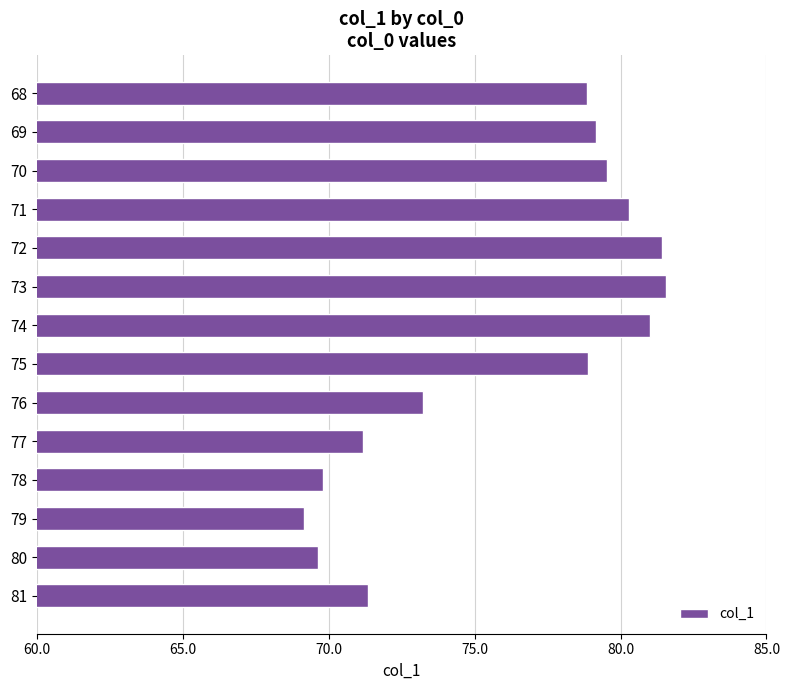

Approximately how many times larger is the value at 76 compared to 70?

0.9